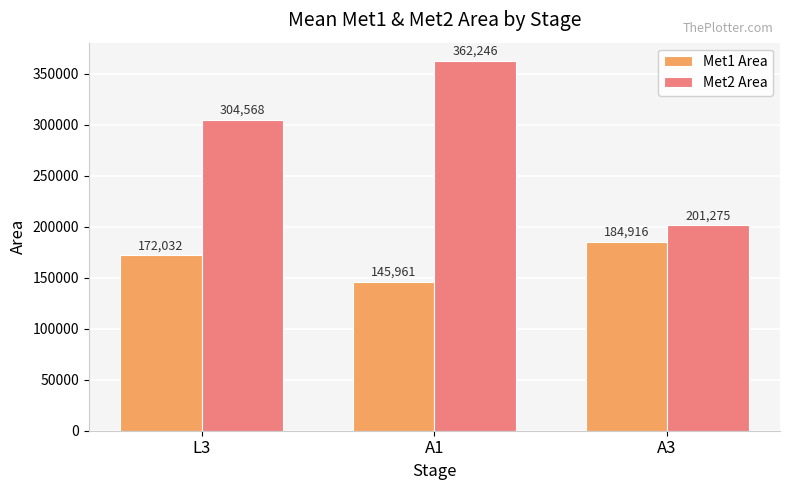

Which series changed the most between L3 and A3?

Met2 Area